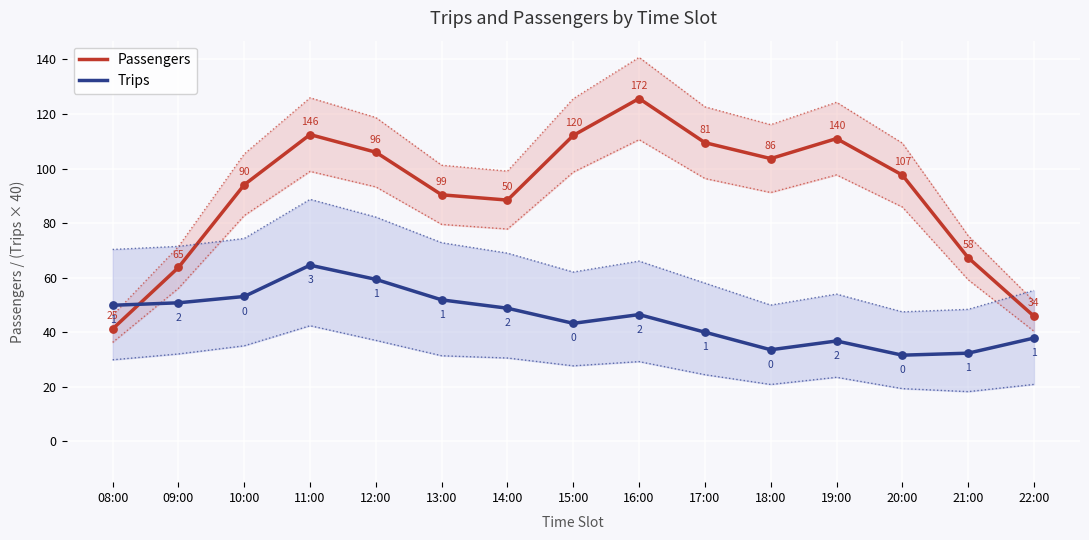

At which category is the sum across all series the highest?

11:00